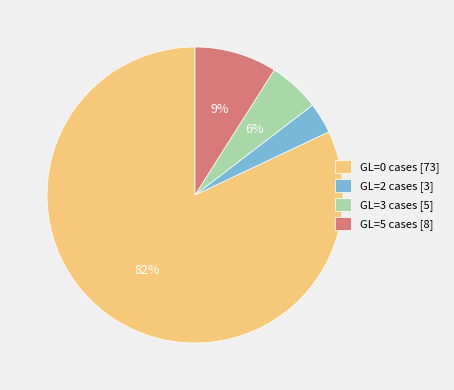

To the nearest percent, what is the average slice percentage?

25%